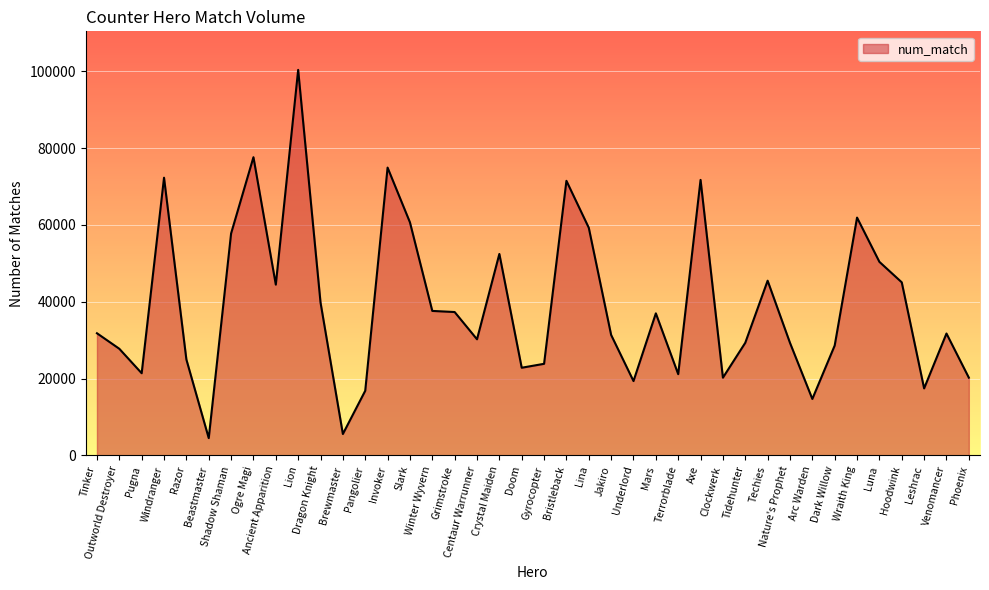

How many lines are shown in the chart?

1